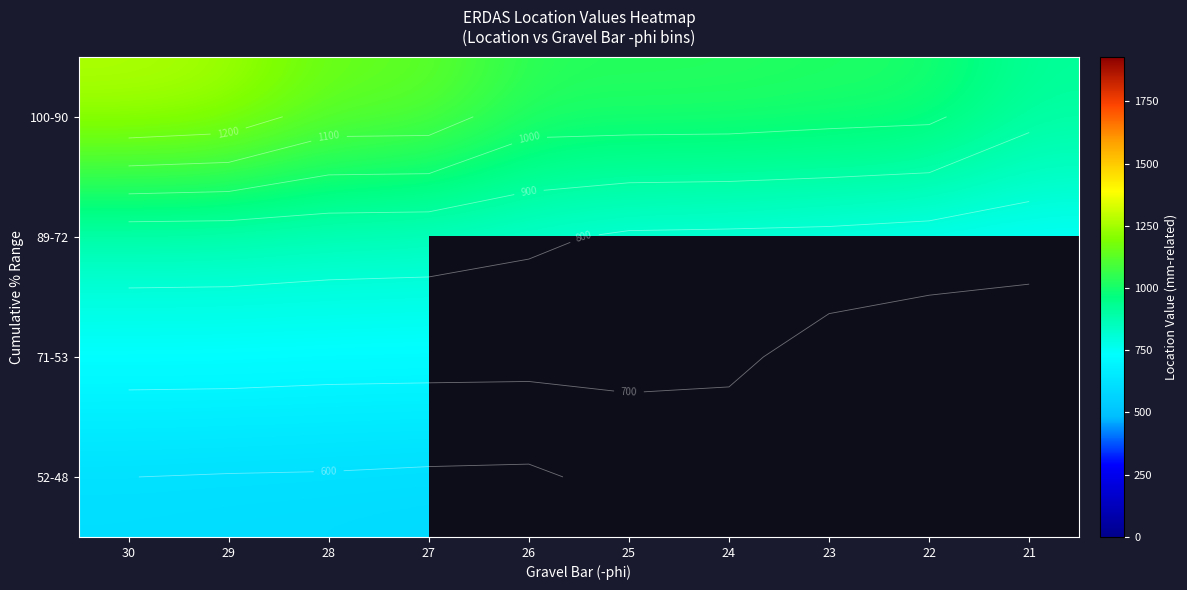

Is it true that 52-48 equals 600.5 at 30?

True